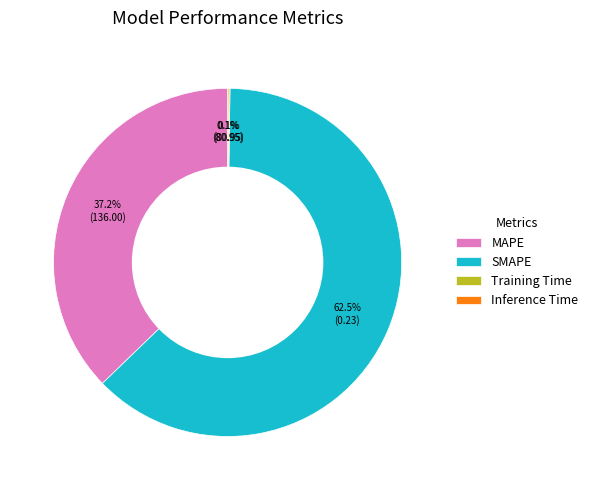

The SMAPE slice represents 76% of the pie. True or false?

False